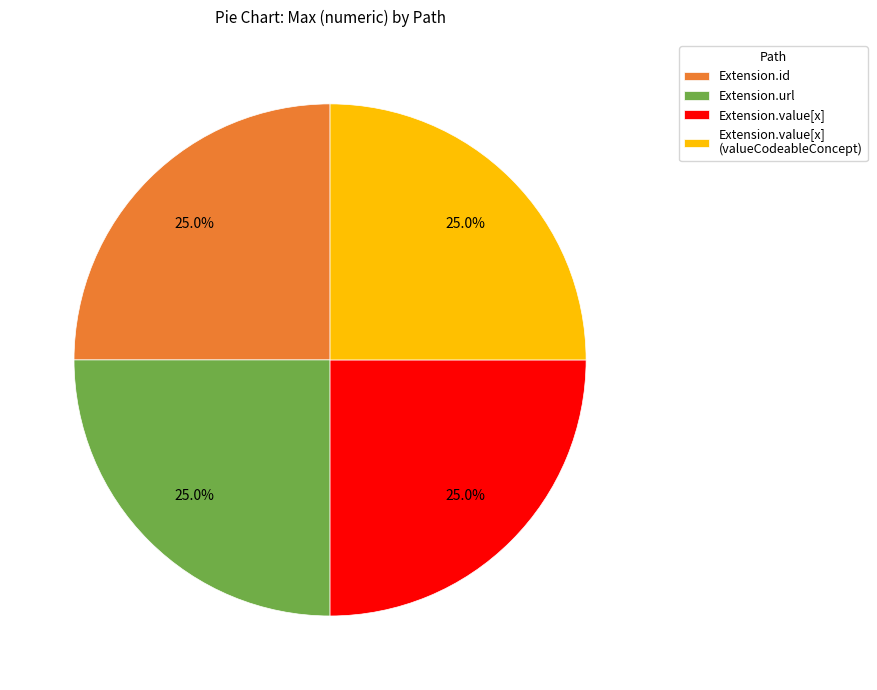

Is there a majority slice in this chart?

No